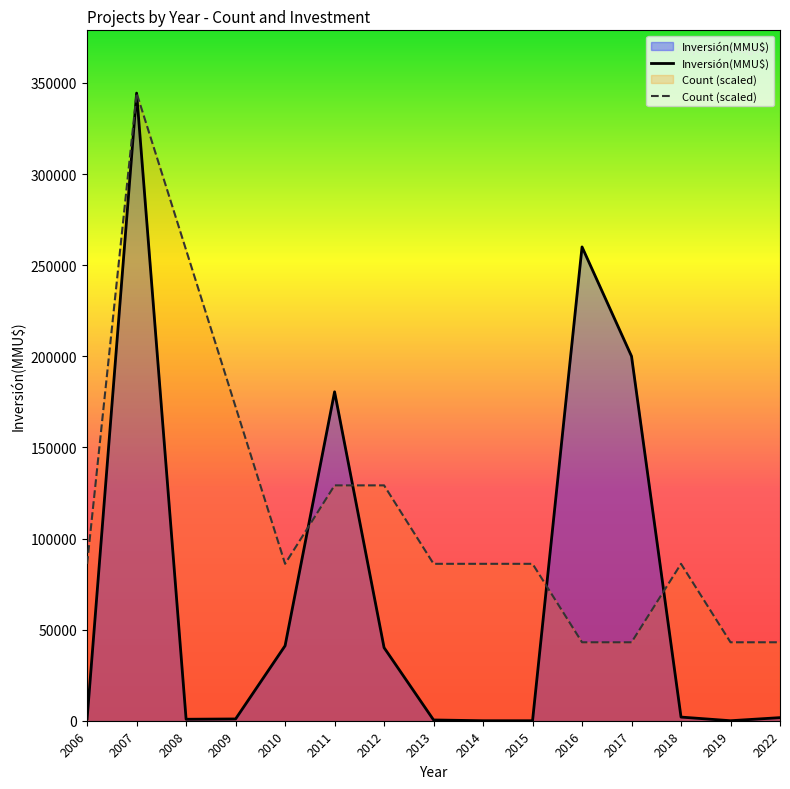

At how many categories does at least one series exceed 296372?

1